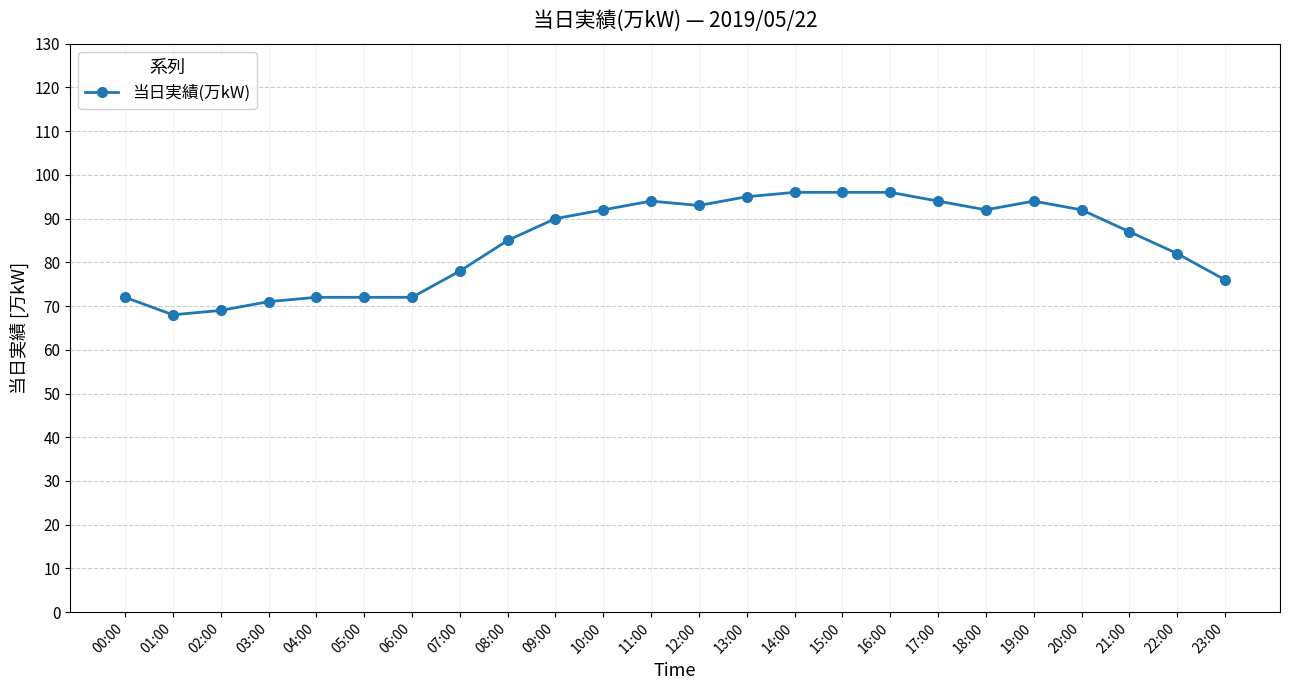

Reading left to right, what are all the values shown in this chart?

72	68	69	71	72	72	72	78	85	90	92	94	93	95	96	96	96	94	92	94	92	87	82	76